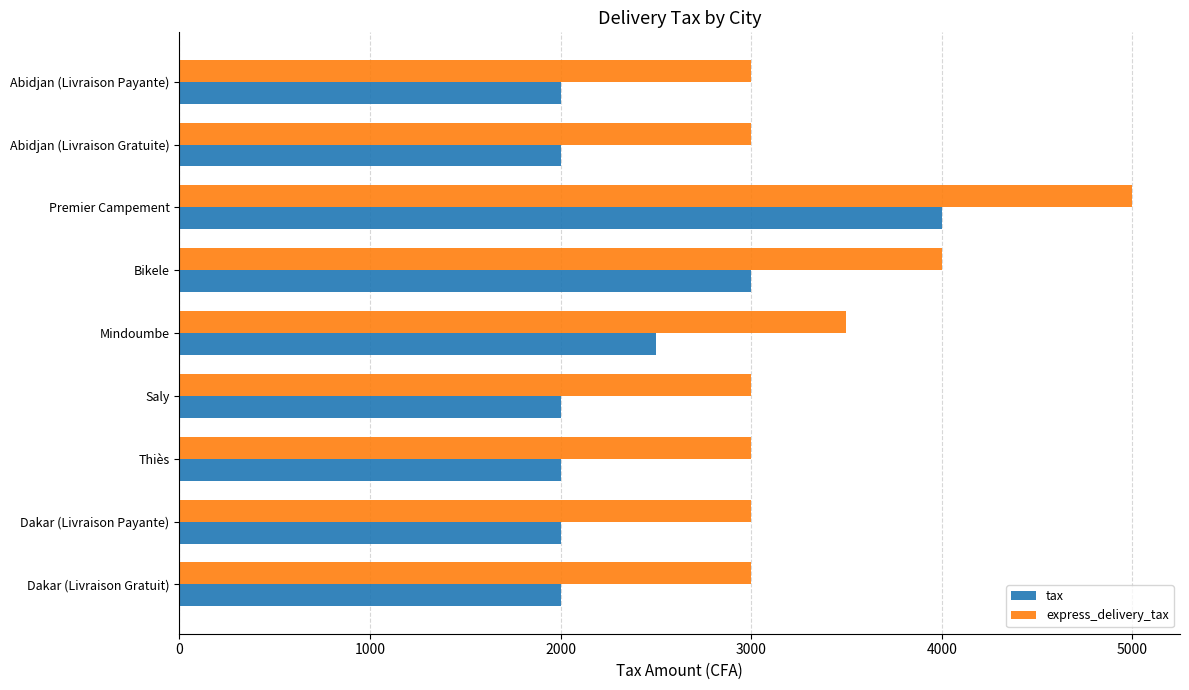

What is the difference between the highest and lowest values at Dakar (Livraison Gratuit)?

1000